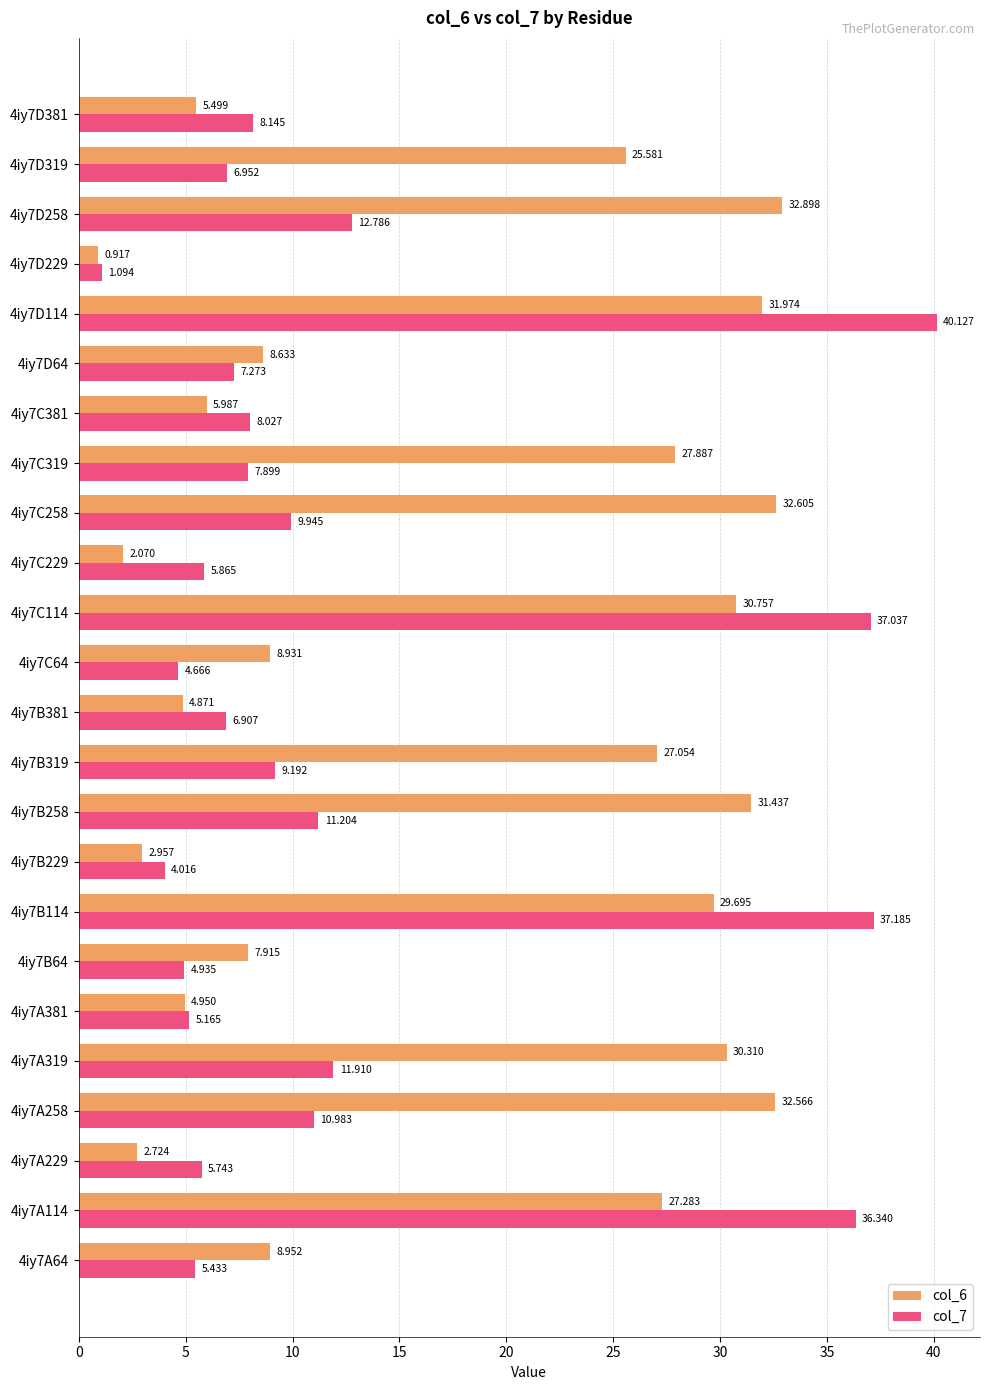

Is the value of col_7 at 4iy7C319 greater than the value of col_6 at 4iy7D319?

No